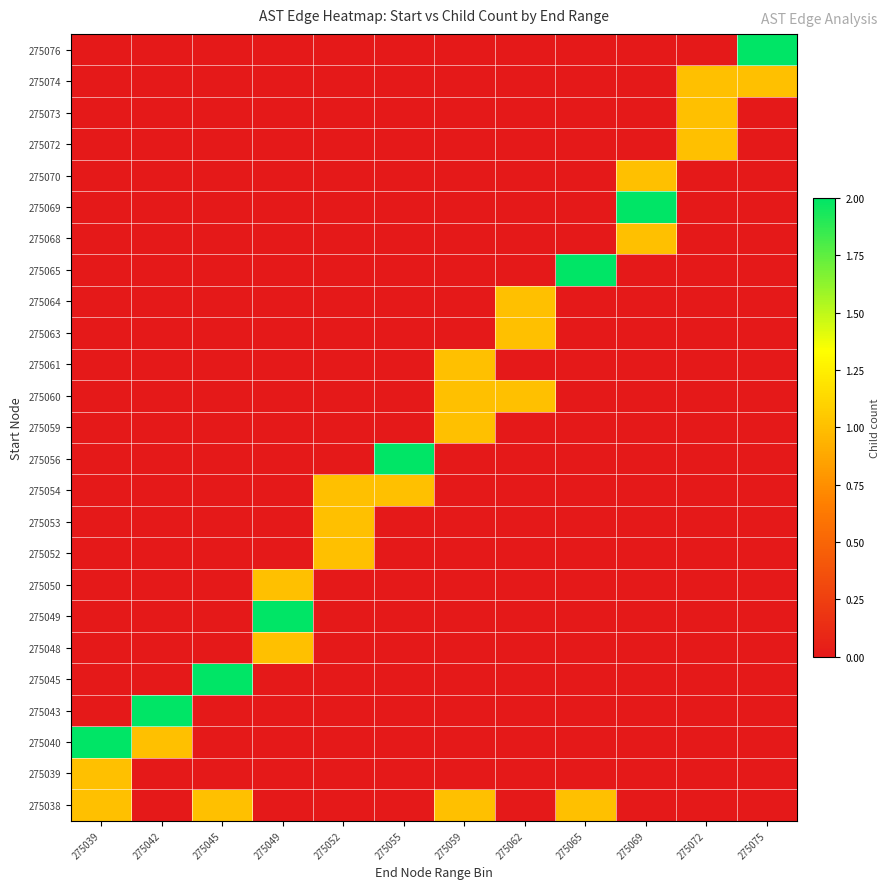

How many distinct data groups are displayed?

25